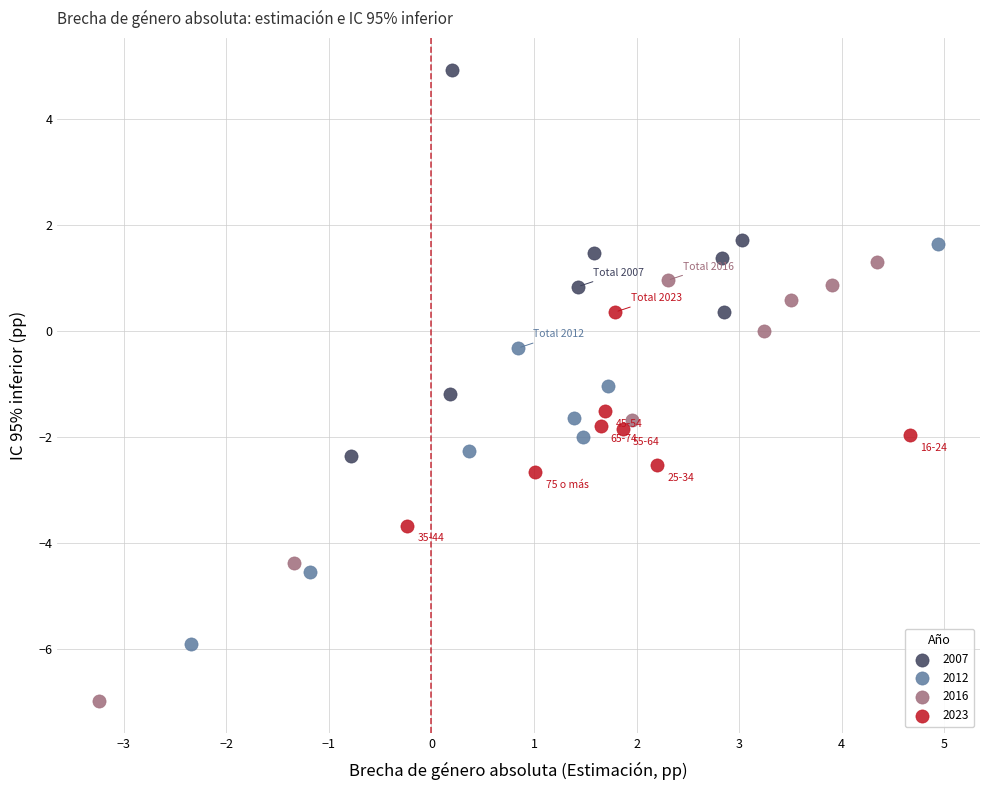

Which series reaches the minimum Y coordinate?

2016